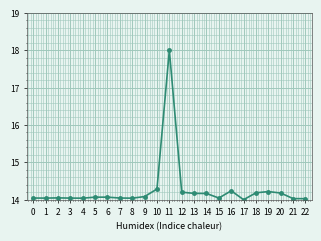

At which category does the chart reach its peak across all series?

11